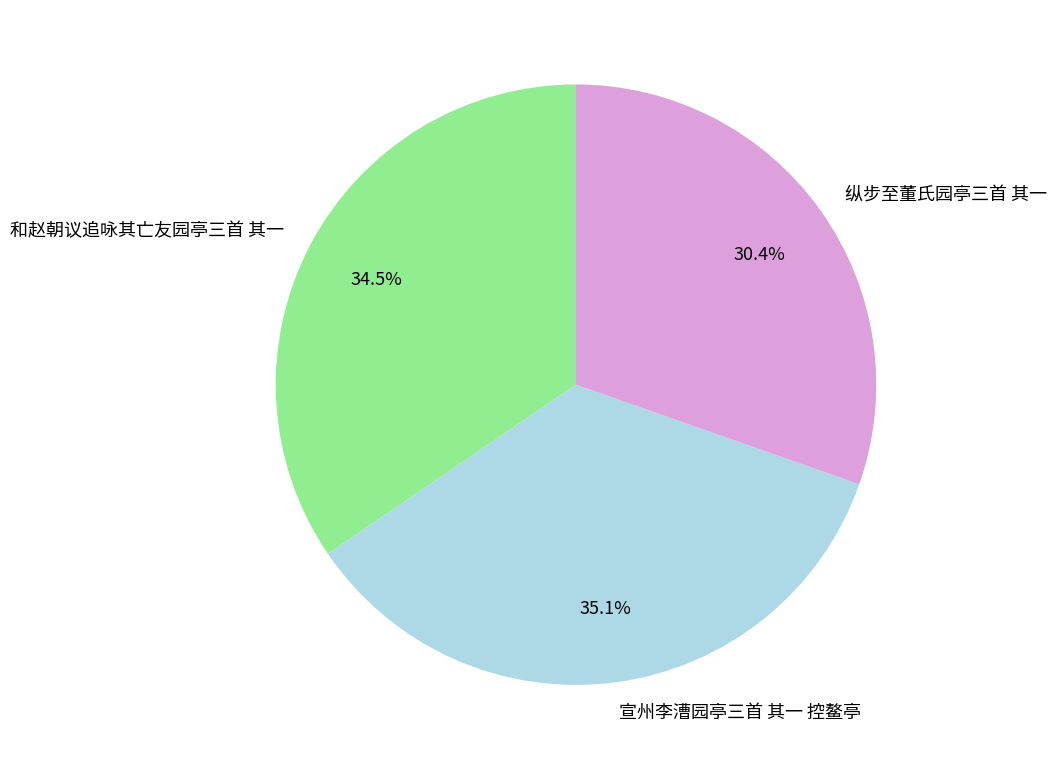

Which has a higher value, 纵步至董氏园亭三首 其一 or 宣州李漕园亭三首 其一 控鳌亭?

宣州李漕园亭三首 其一 控鳌亭